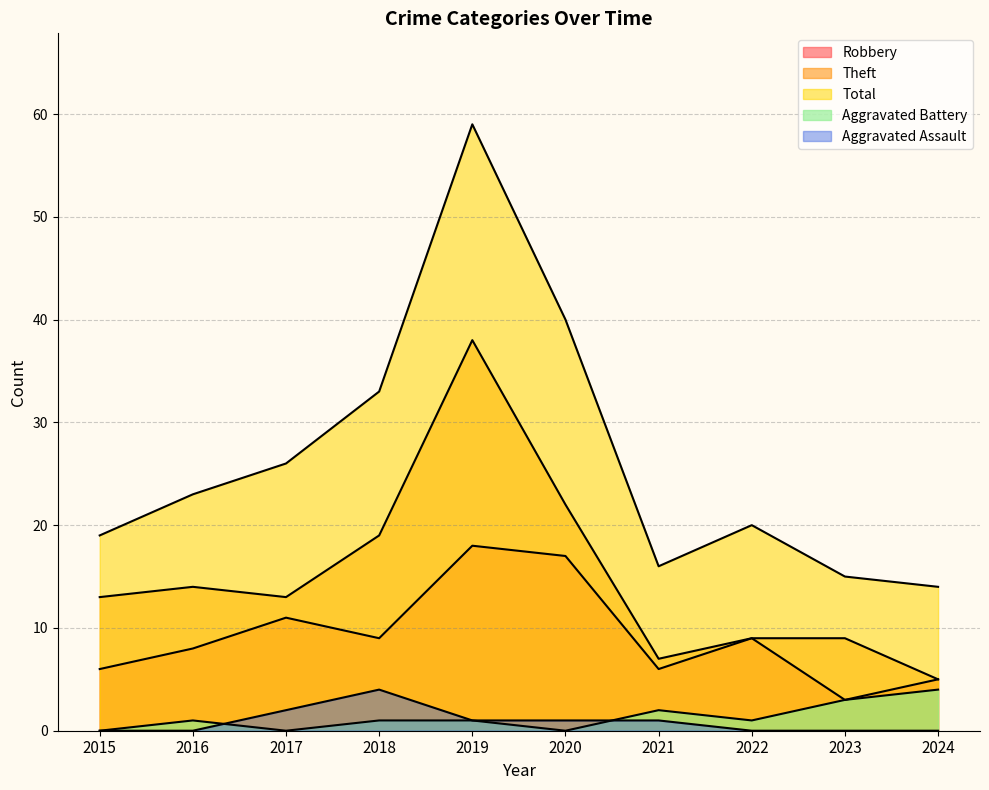

Between 2017 and 2019, which is larger?

2019